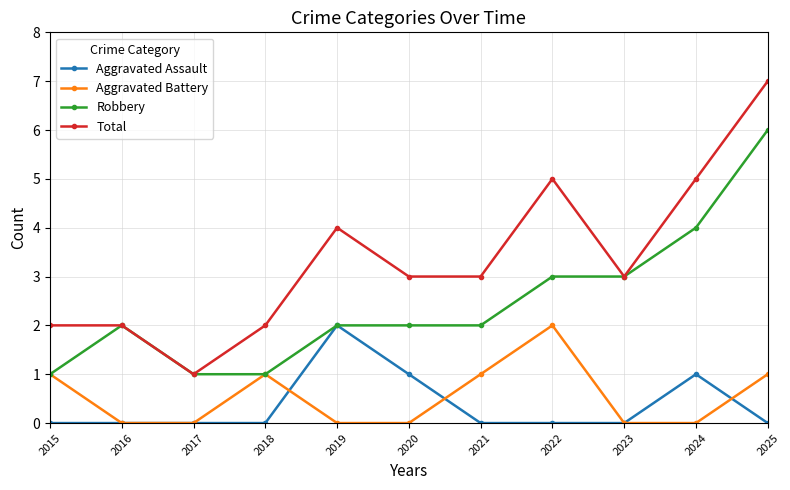

True or false: Total has a value of 4 at 2019.

True